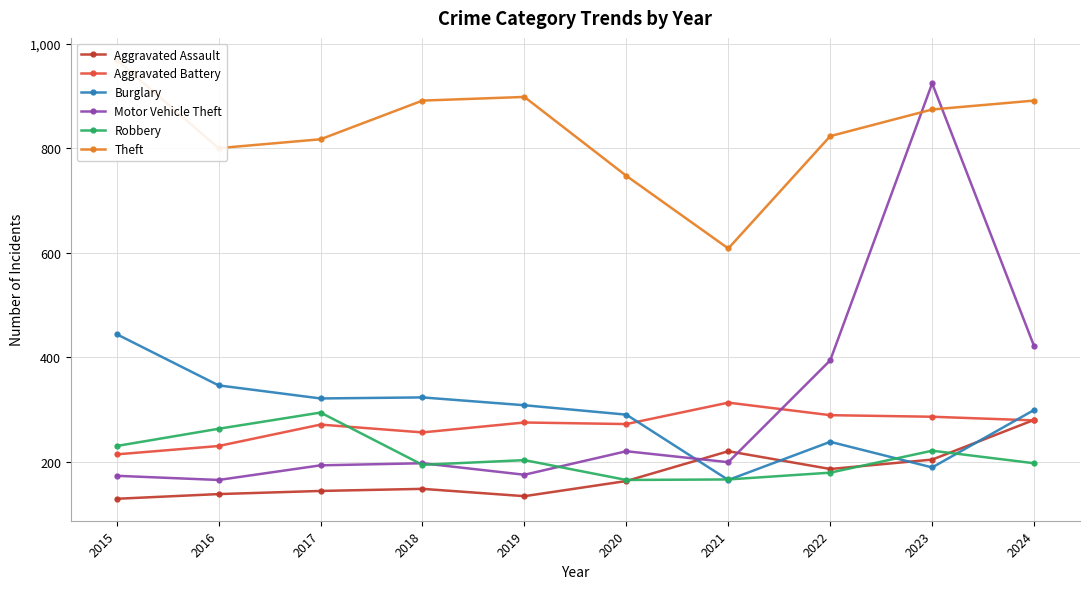

Which series ends up on top after the final intersection of Theft and Motor Vehicle Theft?

Theft